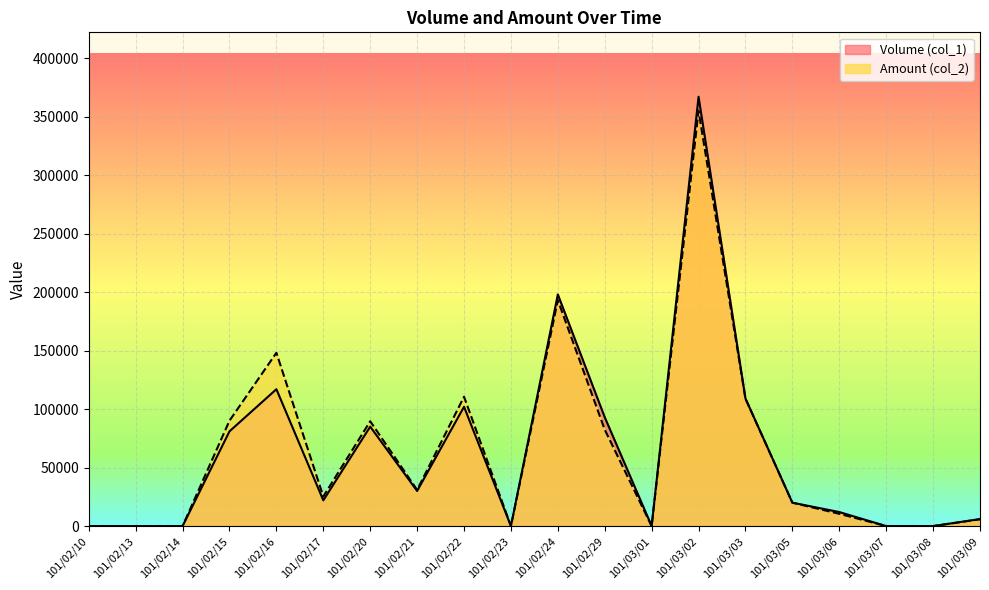

At how many categories does at least one series exceed 356126?

1